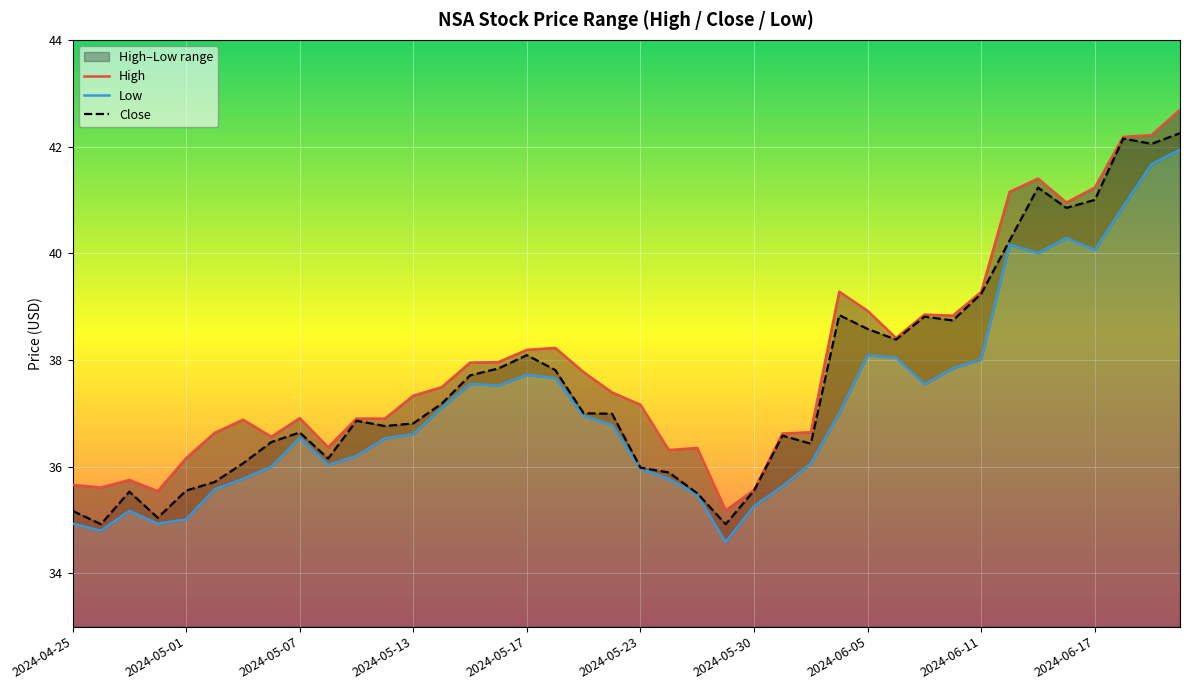

The Close series shows 36.8 at 2024-05-13. True or false?

True